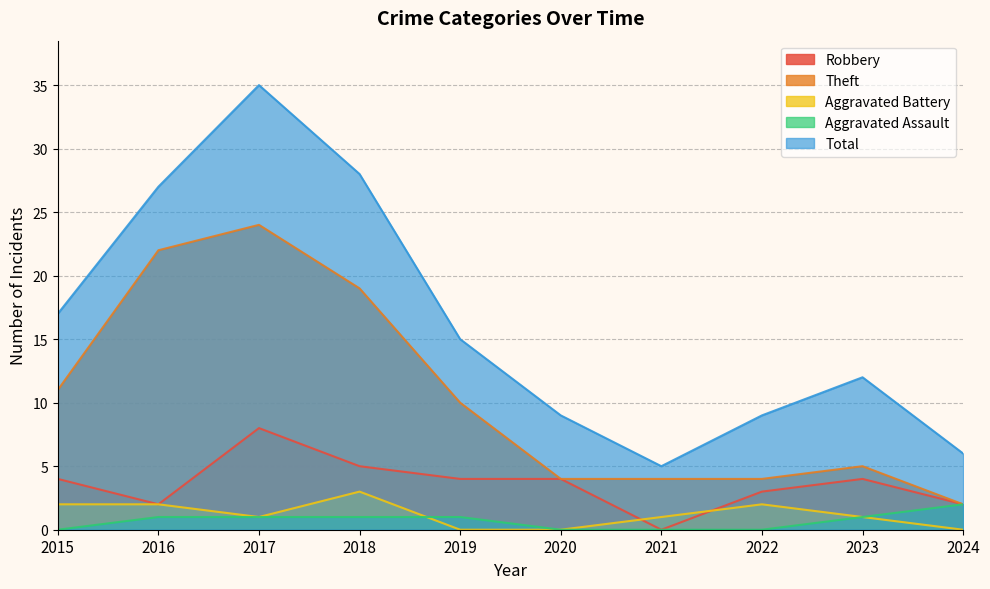

True or false: Robbery and Aggravated Assault cross at least once.

False